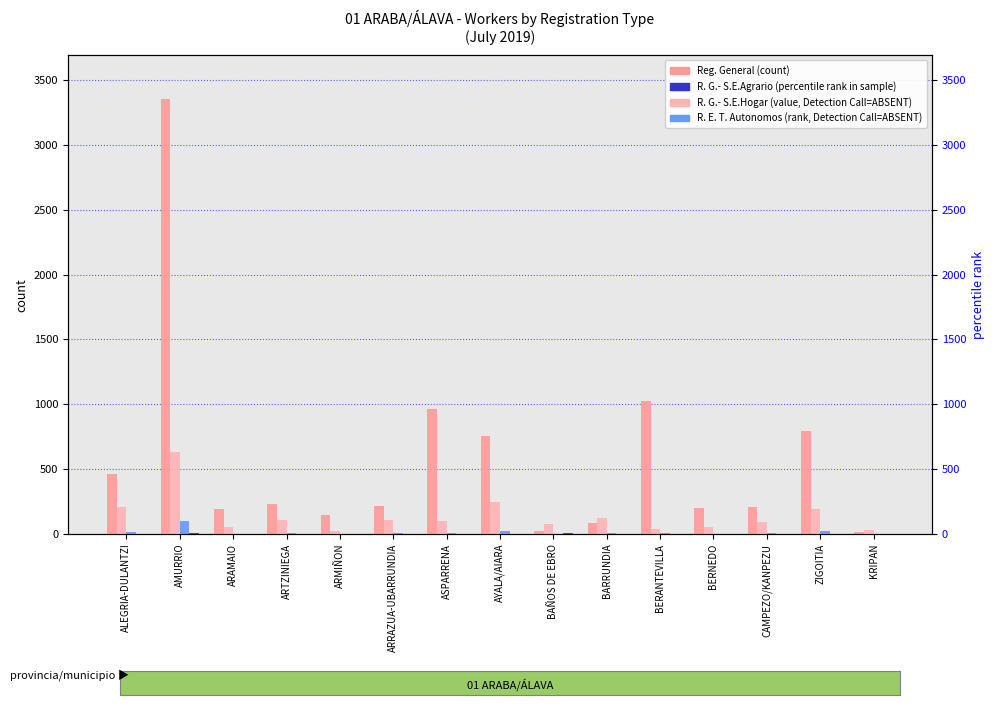

Which series changed the most between AMURRIO and BERANTEVILLA?

Reg. General